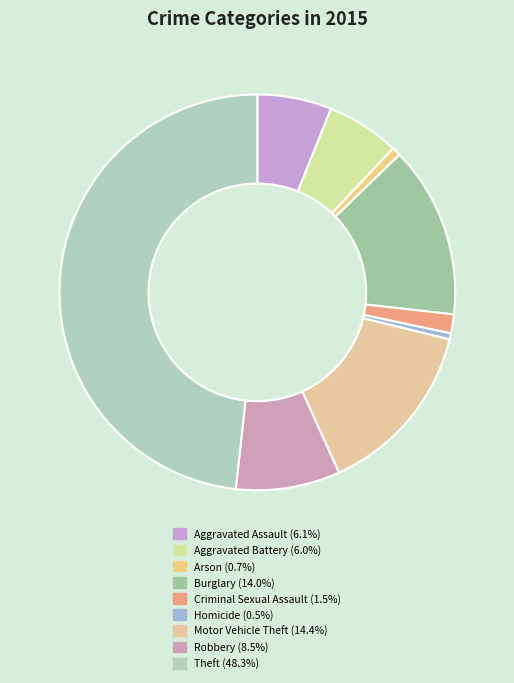

Does Arson account for over 50% of the chart?

No